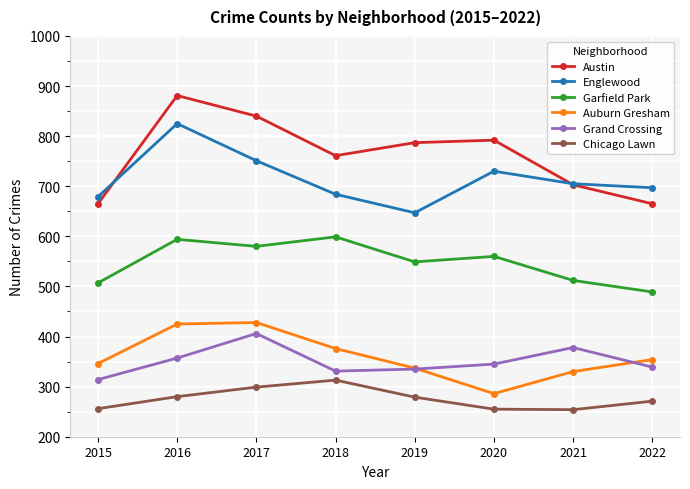

At which label does Englewood first exceed 705?

2016